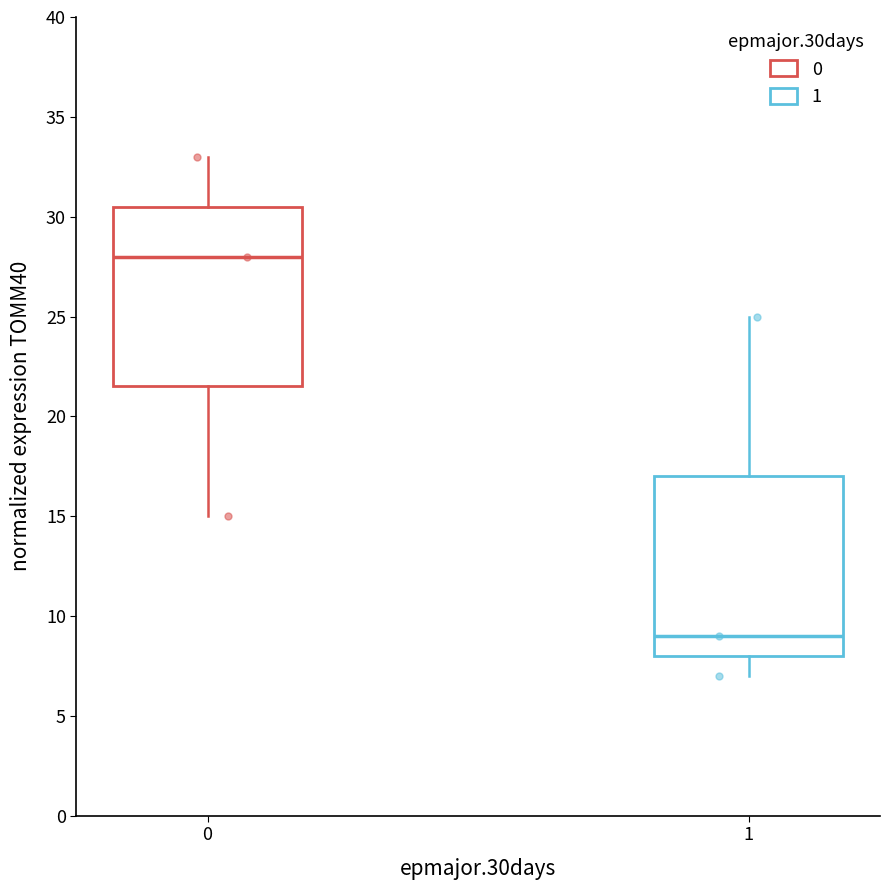

Reading left to right, read every box against the y-axis: the position of its median line, the range the box covers, and the ends of its whiskers. The values are not printed on the chart, so give them approximately, as read against the axis.

0: median 28.0, box 21.5 to 30.5, whiskers 15.0 to 33.0
1: median 9.0, box 8.0 to 17.0, whiskers 7.0 to 25.0